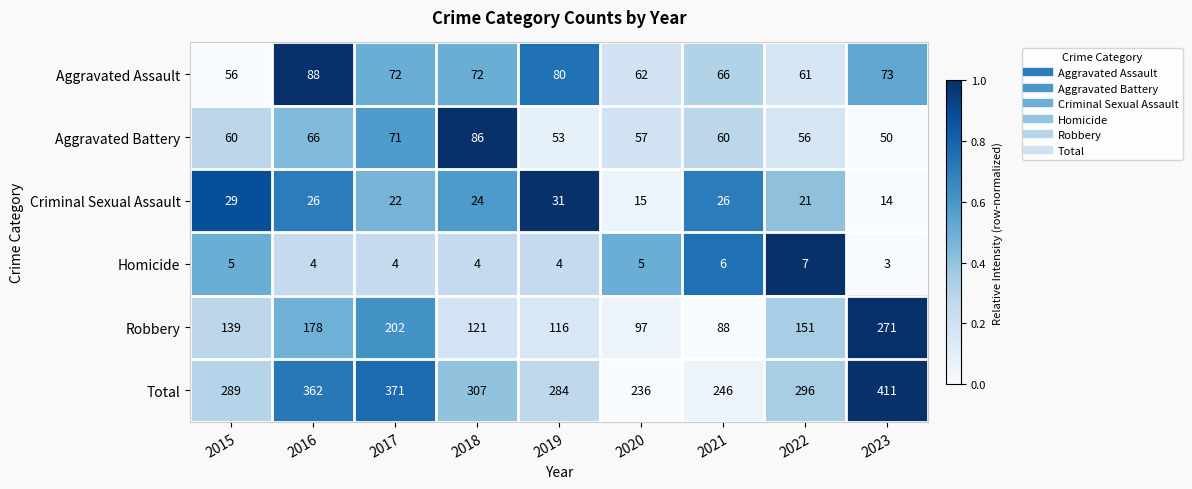

What is the sum of all Total values?

2802